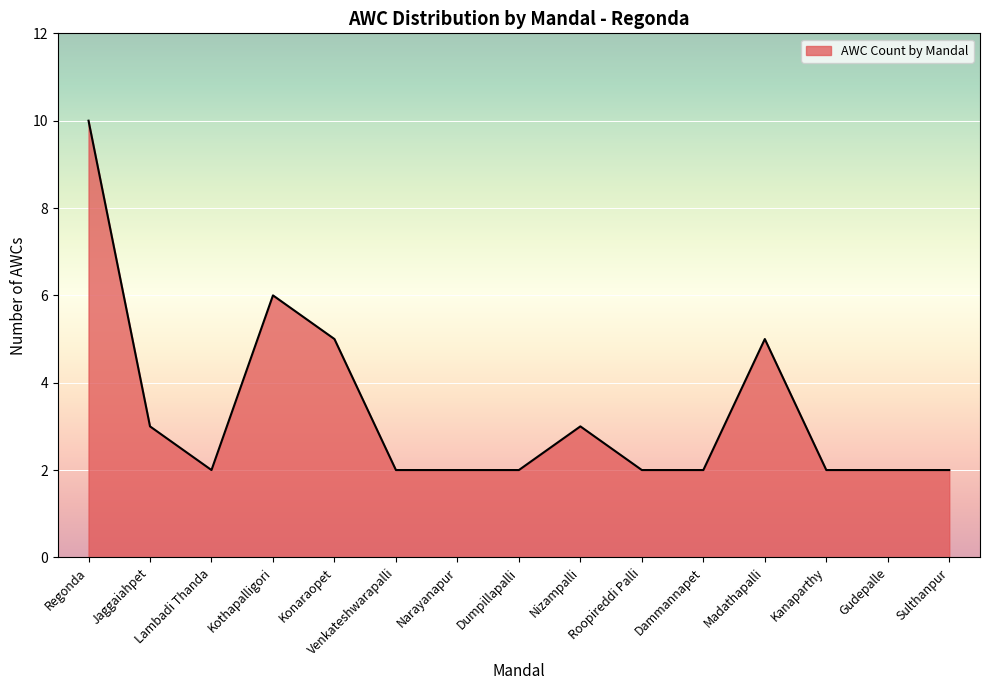

What position from the left is Lambadi Thanda?

3